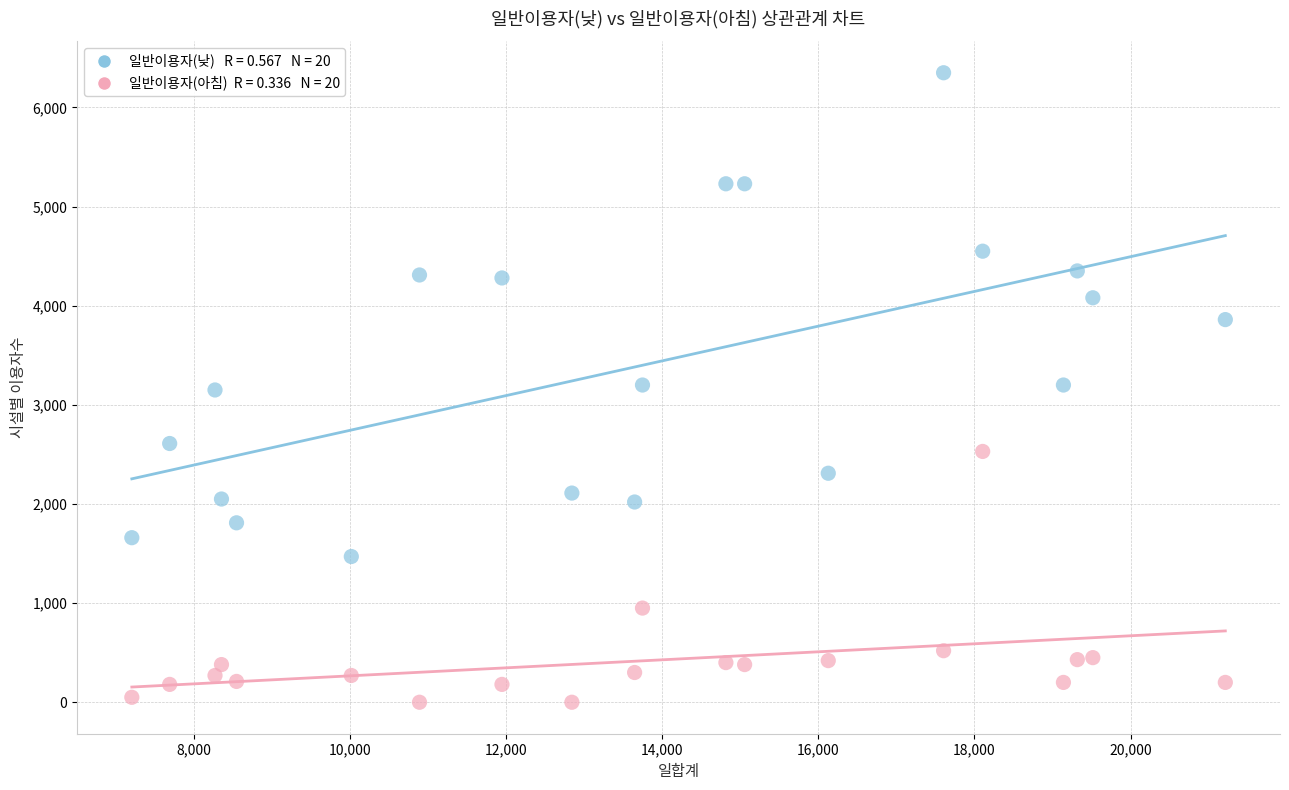

Across all data points, what is the range of Y values (max minus min)?

6350